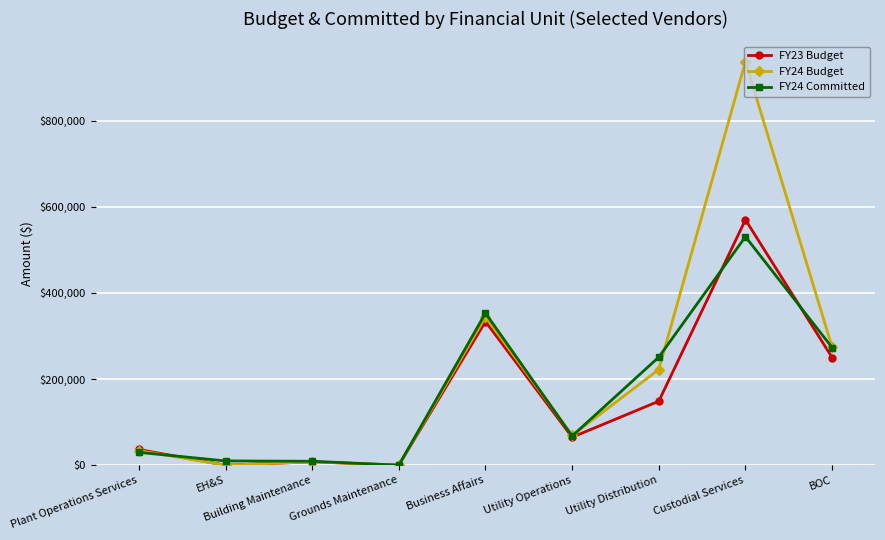

True or false: FY23 Budget has a value of 64954.0 at Utility Operations.

True